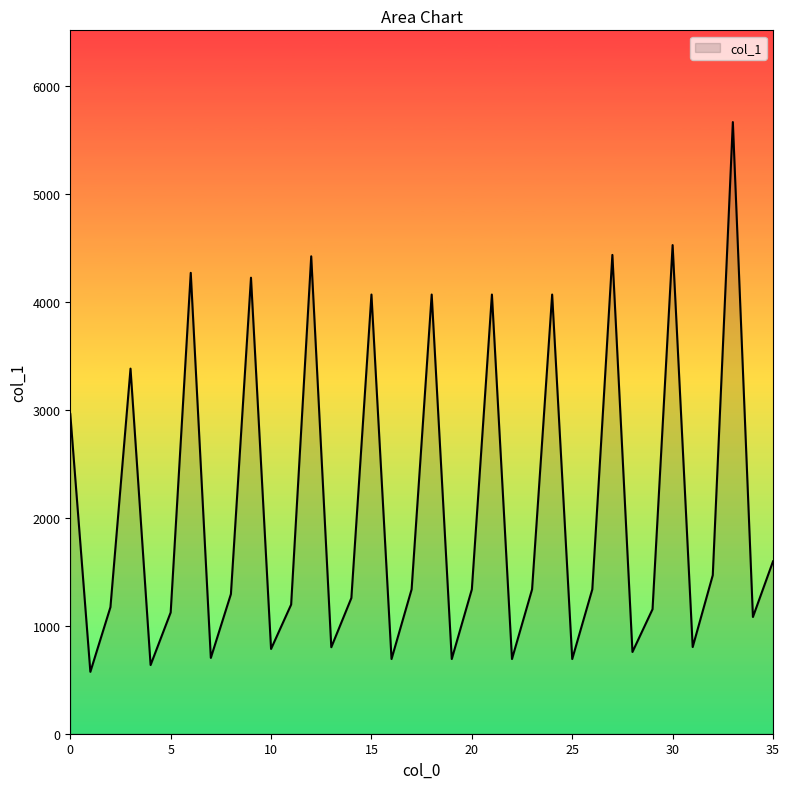

What is the greatest value displayed?

5664